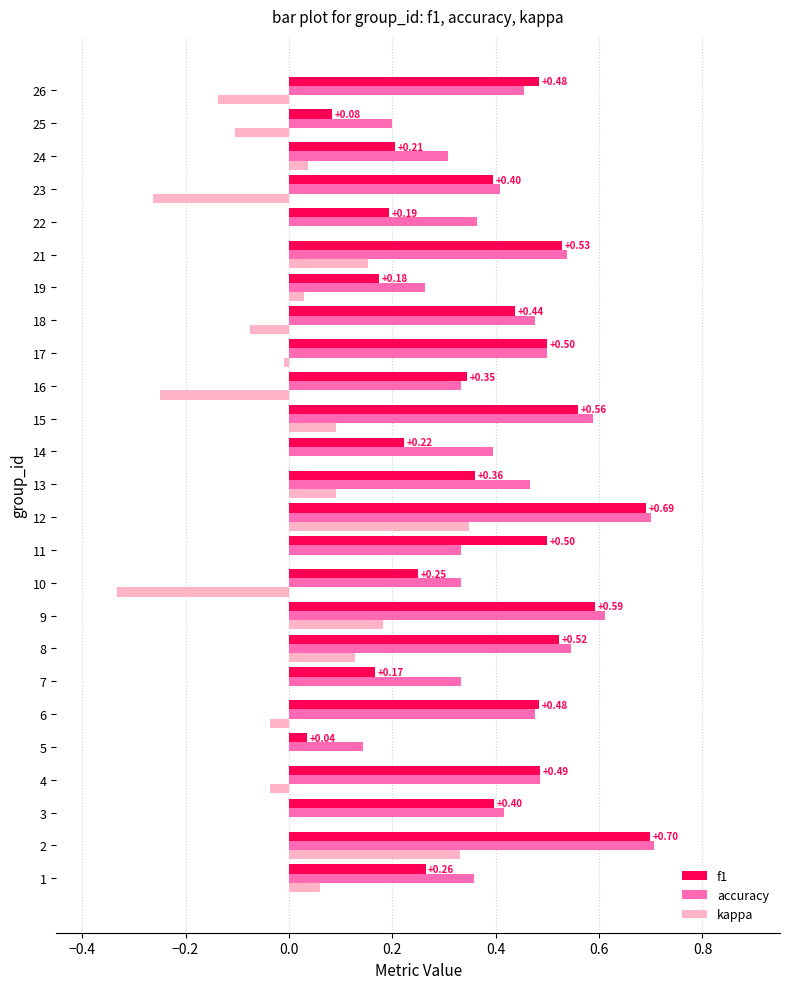

What is the sum of all accuracy values?

10.7